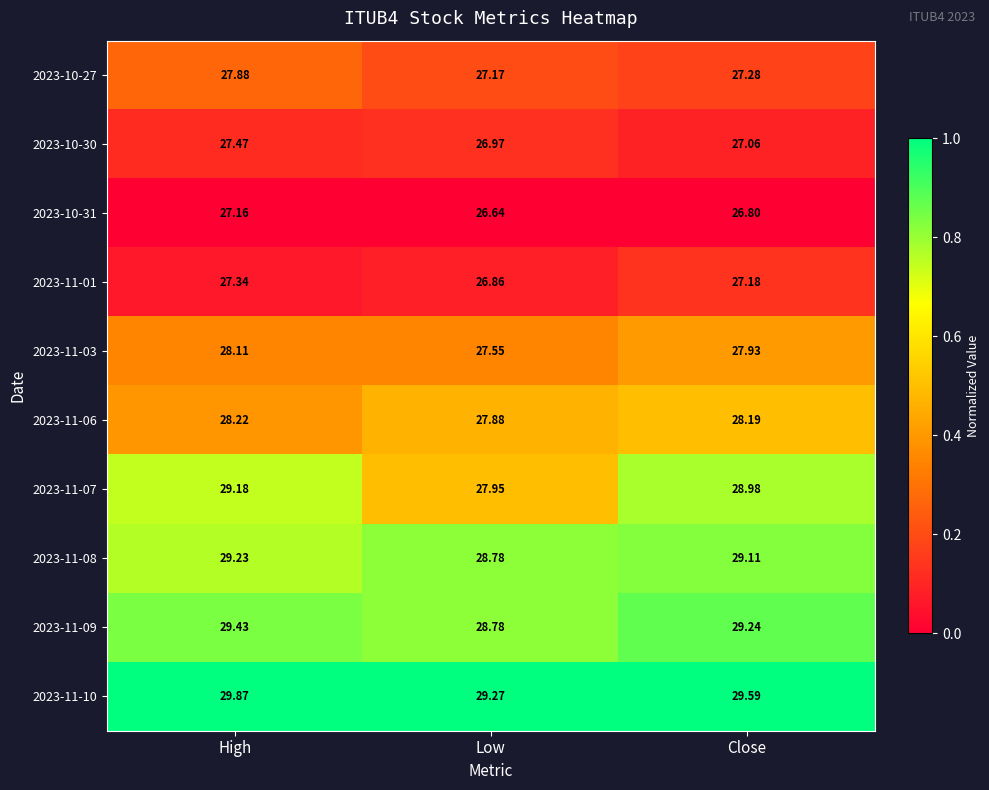

Count the number of categories in the chart.

3